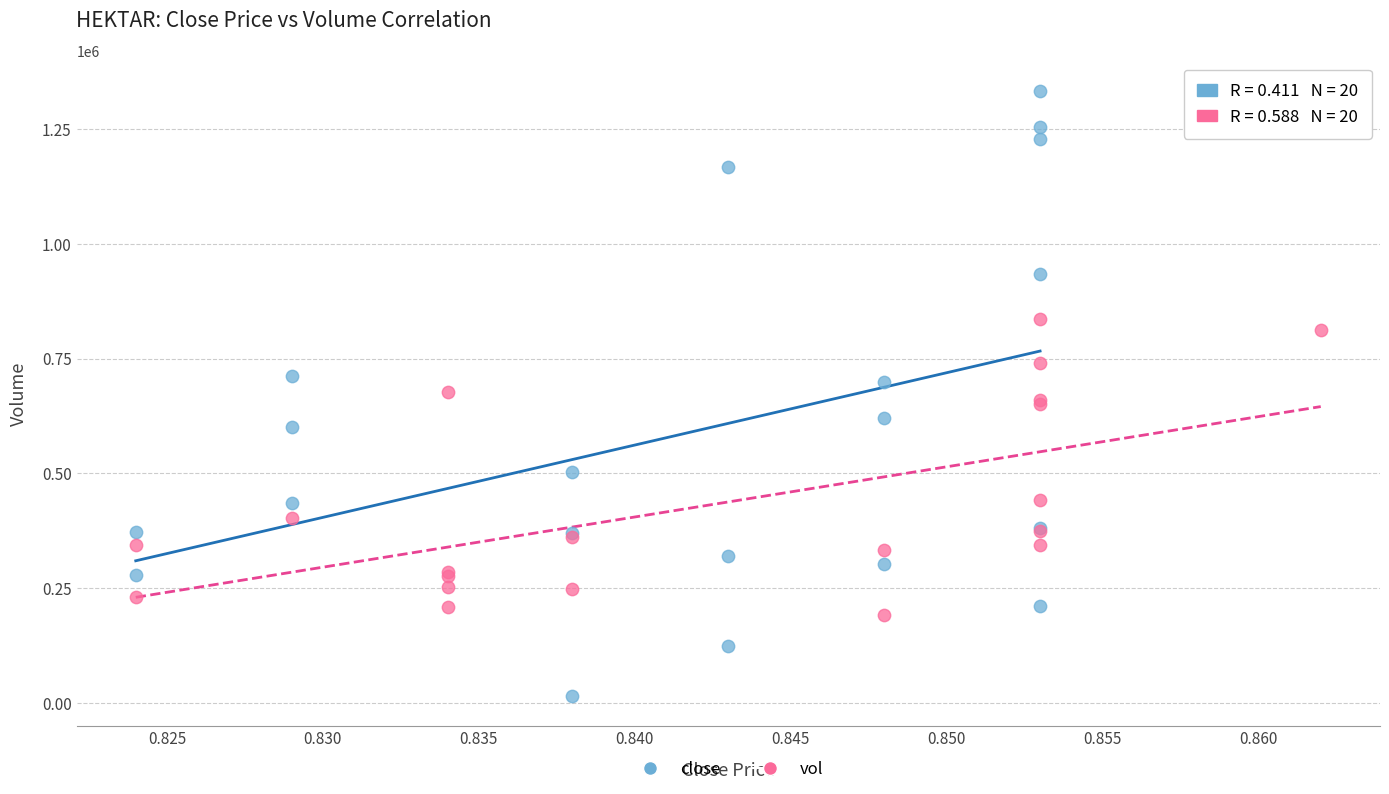

Which series reaches the maximum Y coordinate?

close